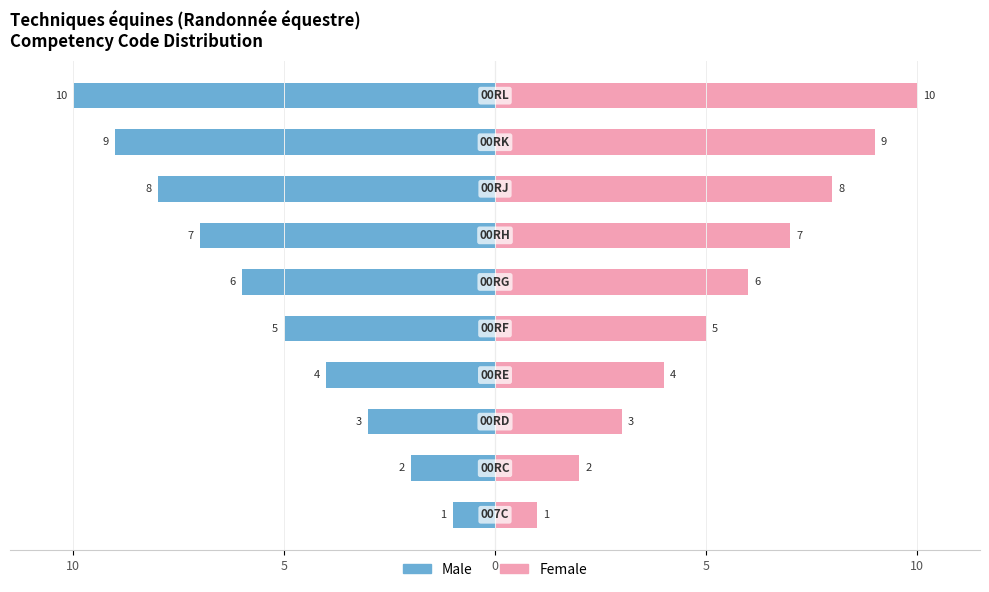

Is the value of Male at 7 greater than the value of Female at 9?

No